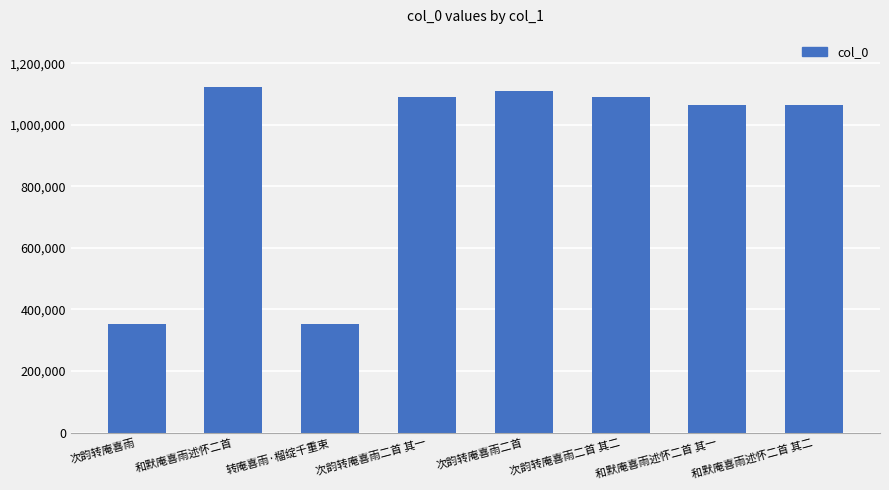

What is the change in value from 次韵转庵喜雨二首 其一 to 和默庵喜雨述怀二首 其二?

-26455